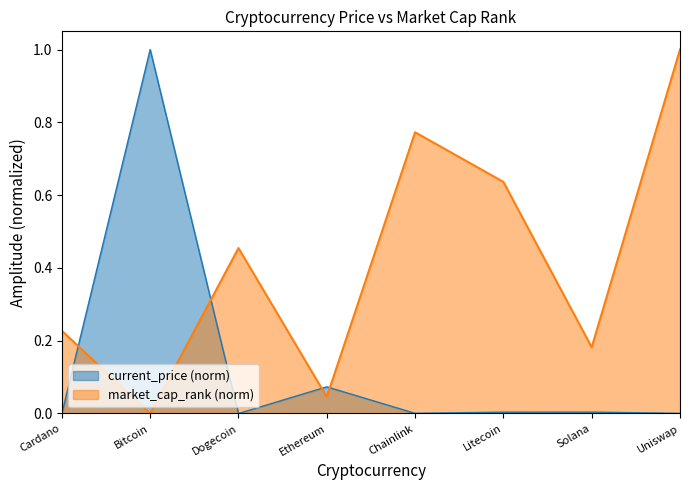

At which category is the sum across all series the highest?

Uniswap